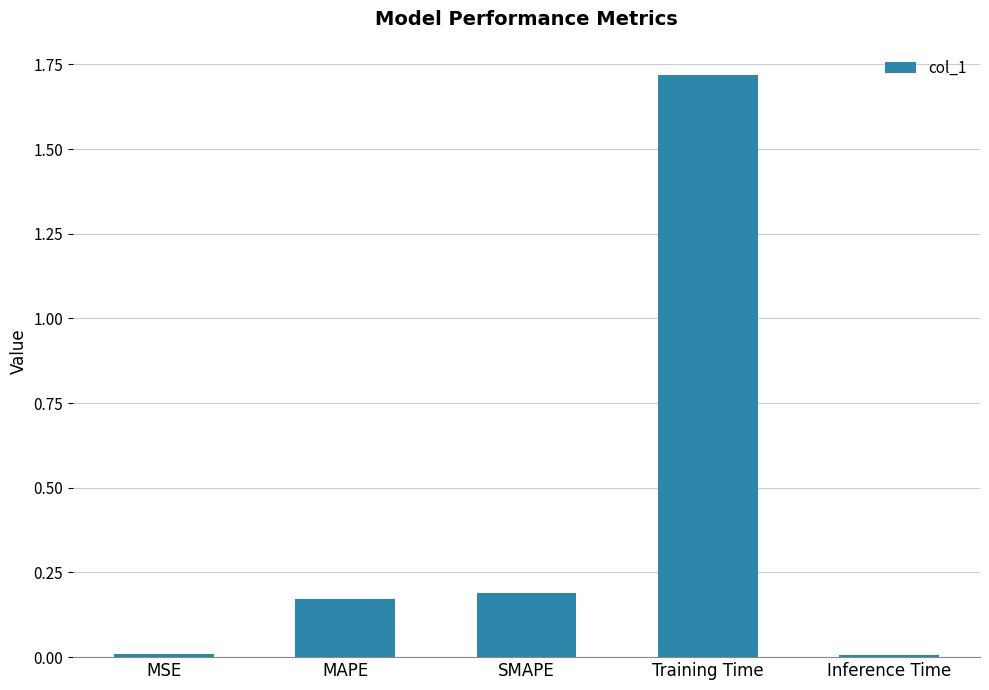

Is it true that the value at SMAPE is 0.2?

True